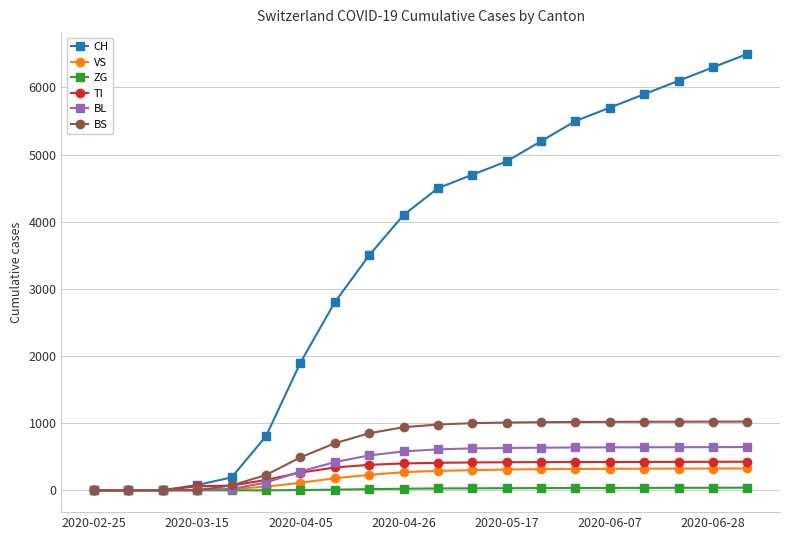

What is the greatest value displayed?

6500